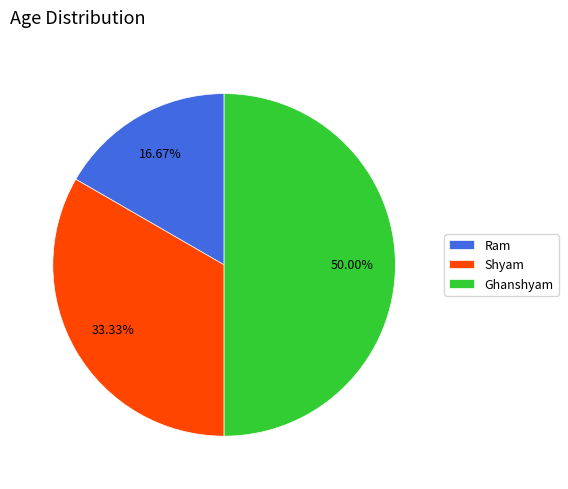

How many segments does this pie chart have?

3